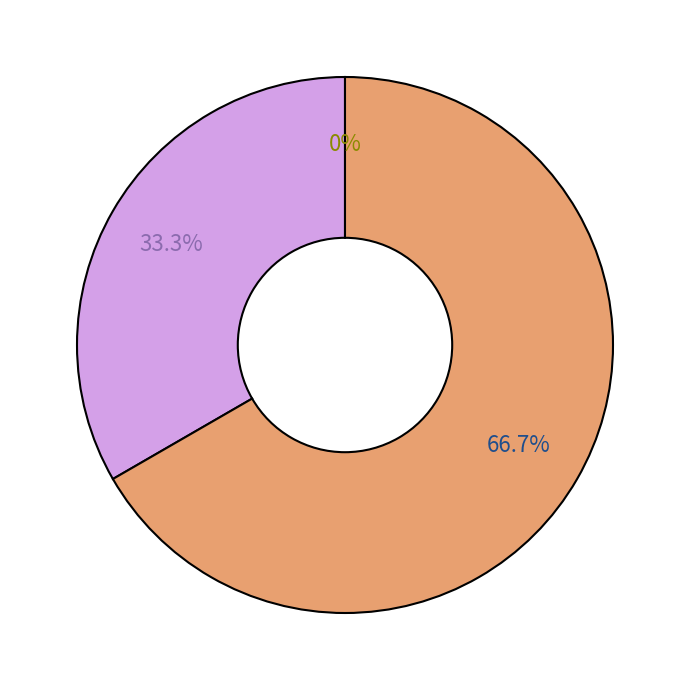

To the nearest percent, what is the difference between the largest and smallest slice percentages?

67%